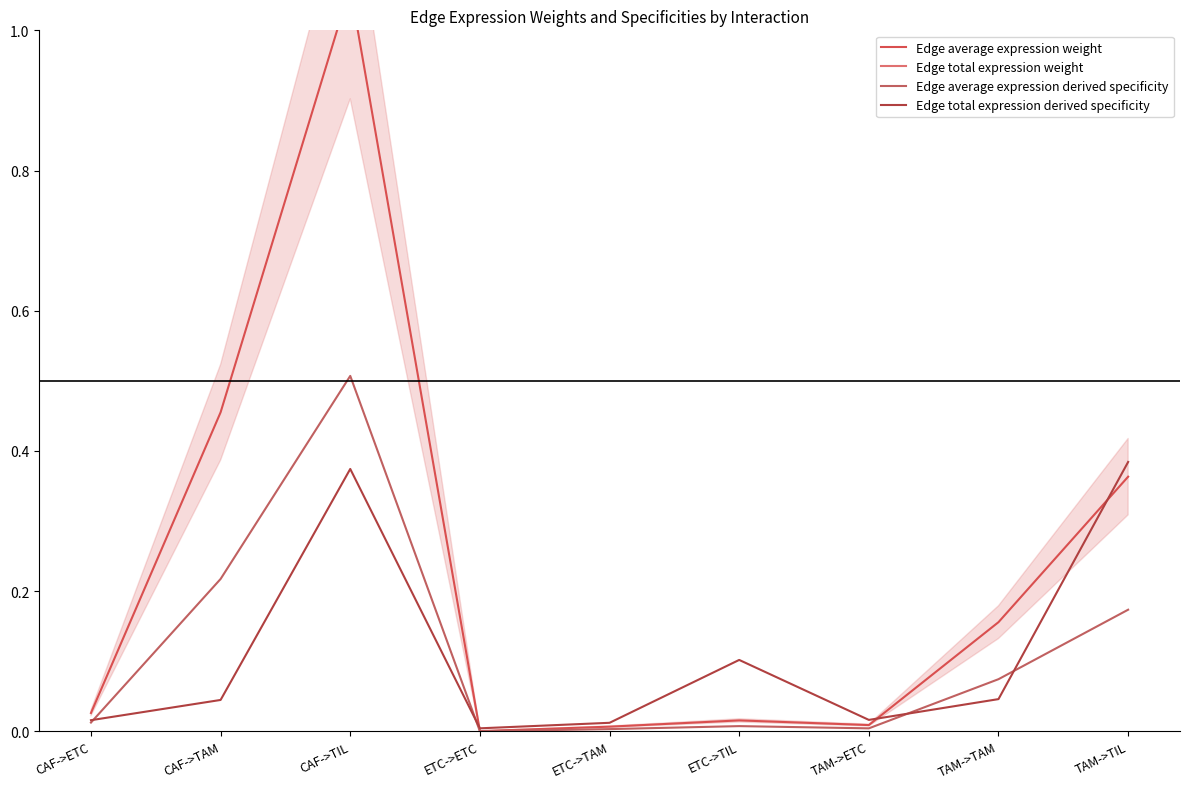

Does the chart have visible grid lines?

No